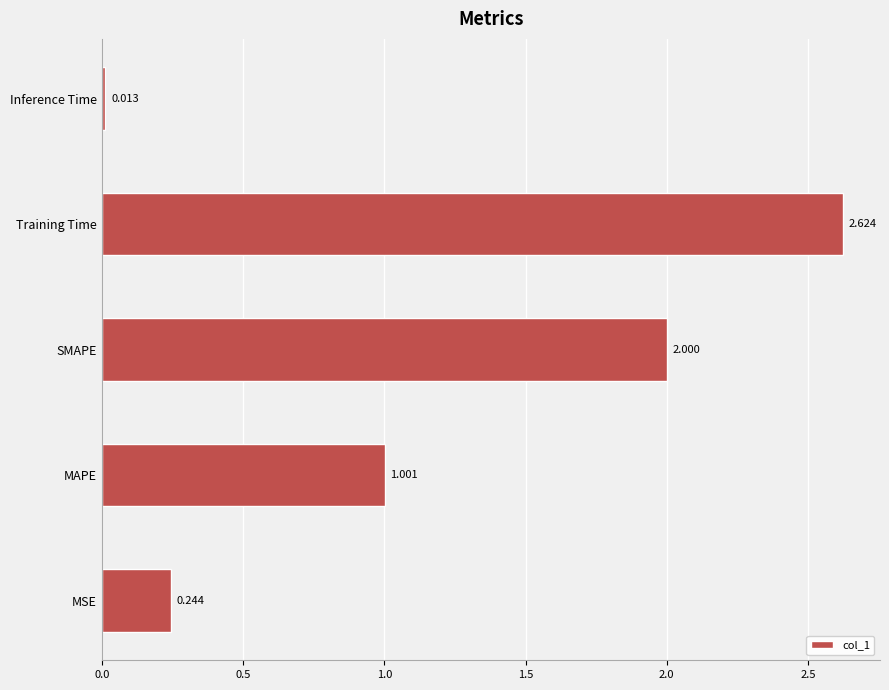

Does the chart contain stacked bars?

No